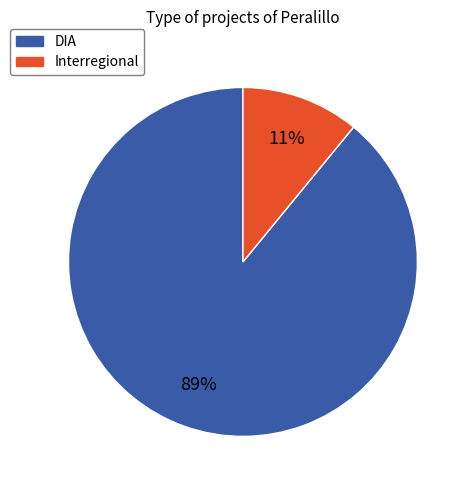

To the nearest percent, what portion does DIA represent?

89%